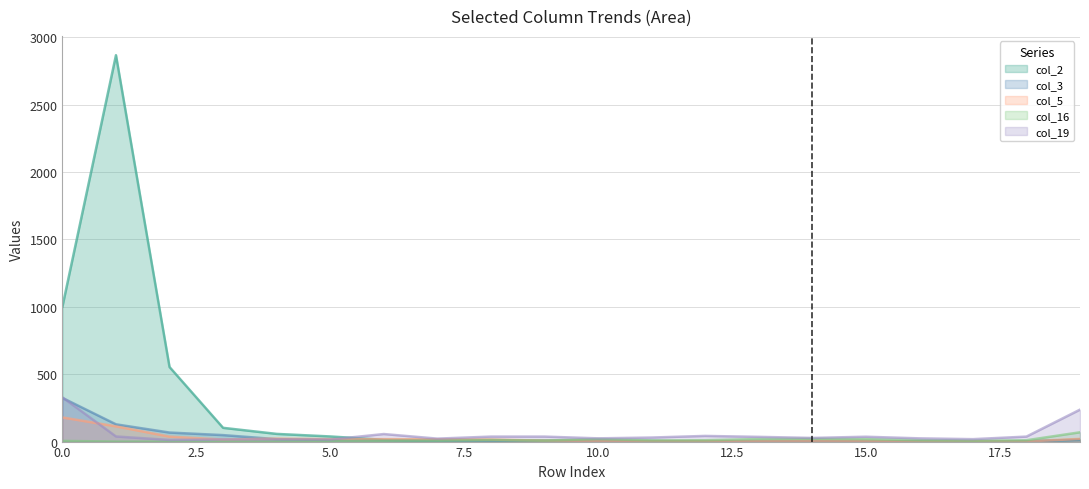

Reading left to right, what are all the values shown in this chart?

col_1: 324	128	67	48	18	12	11	2	4	5	3	4	0	1	0	0	0	0	1	13
col_5: 179	113	37	15	22	18	18	17	15	7	6	3	4	3	5	4	0	2	1	20
col_19: 328	38	12	16	16	15	56	22	37	37	24	30	42	35	27	36	24	18	37	237
col_2: 1001	2866	553	102	57	38	13	12	12	7	7	3	1	1	3	1	2	0	2	15
col_16: 5	0	0	0	3	4	6	6	11	7	19	9	10	19	21	18	10	6	10	69